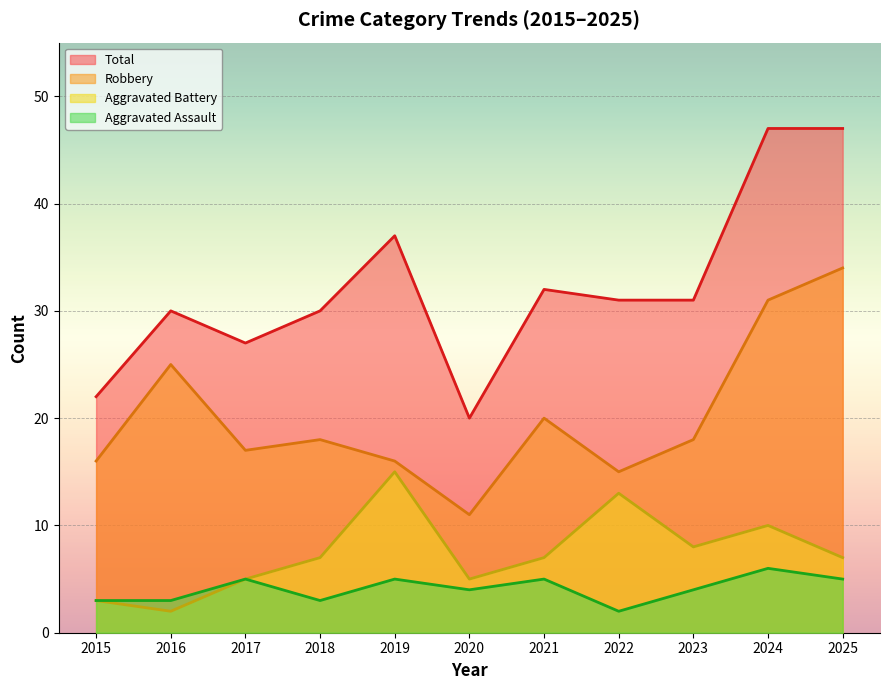

How many lines are shown in the chart?

4